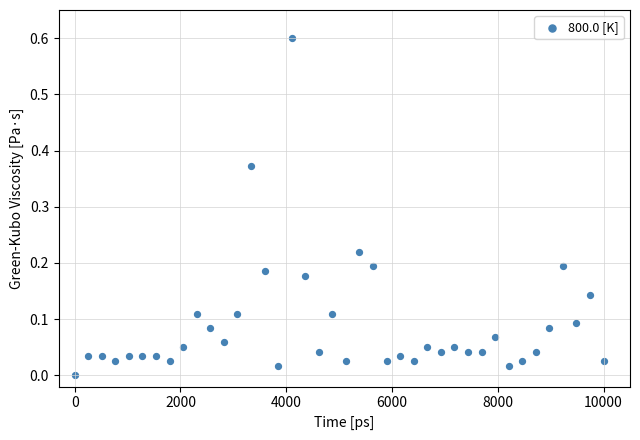

What is the range of Y values (max minus min)?

0.6